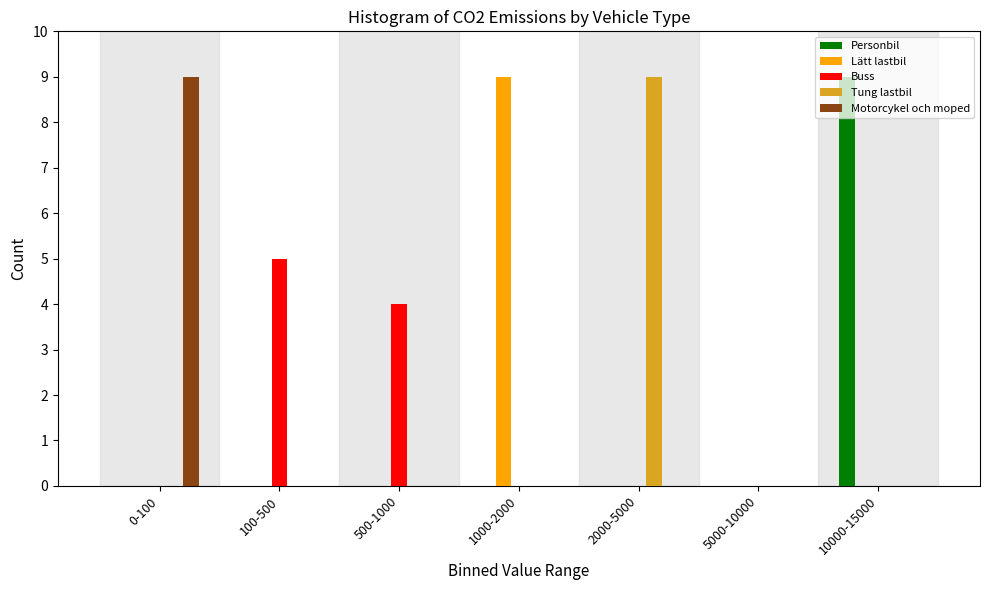

True or false: Buss has a value of -2 at 5000-10000.

False